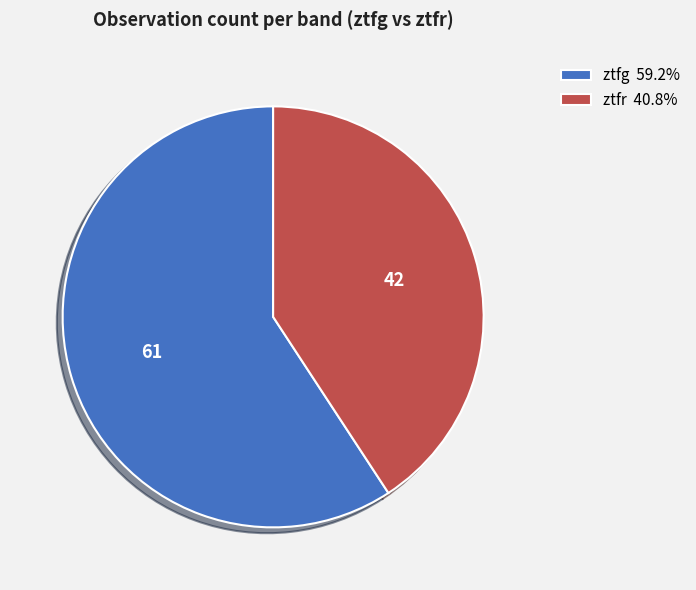

True or false: ztfg accounts for 65% of the total.

False